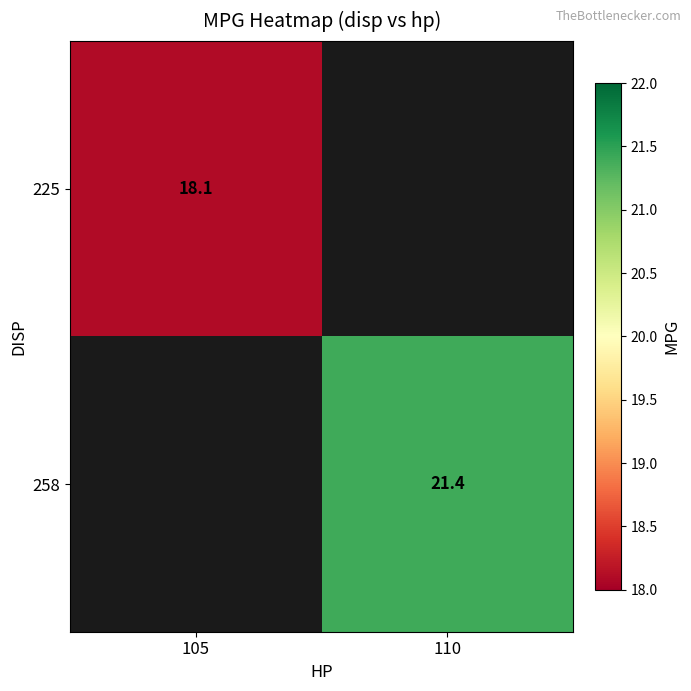

Is the value of 225 at 105 greater than the value of 258 at 110?

No